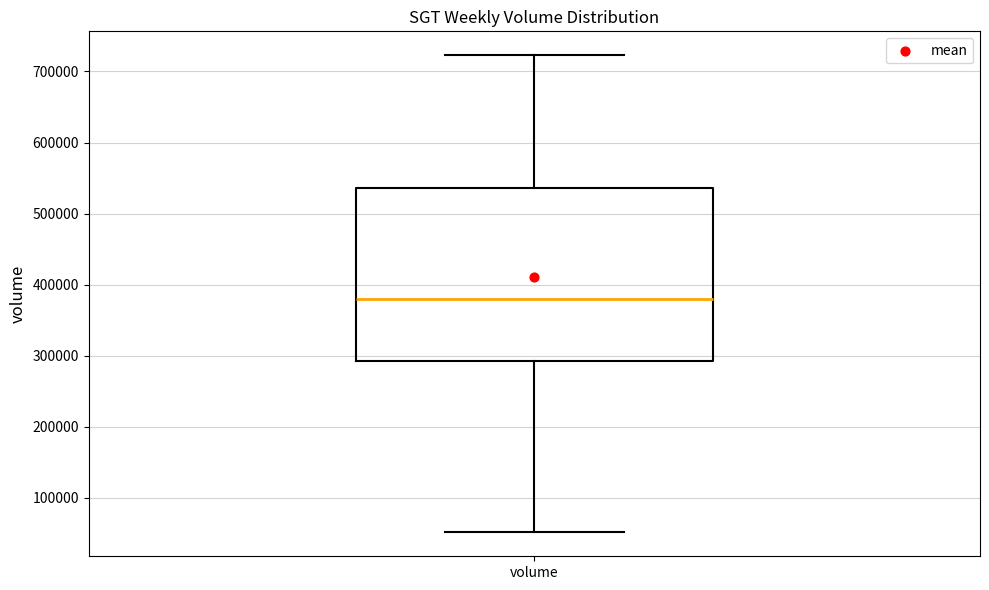

Where does the upper whisker of the box for volume end on the y-axis? The values are not printed on the chart, so give them approximately, as read against the axis.

720000